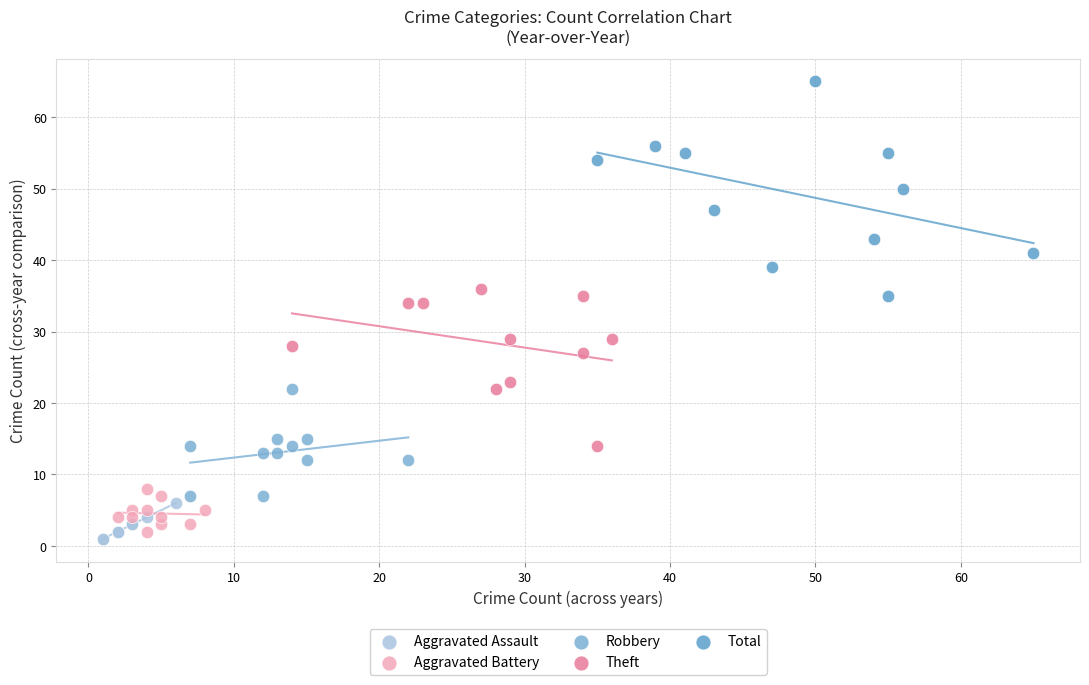

Which series contains the highest Y value?

Total